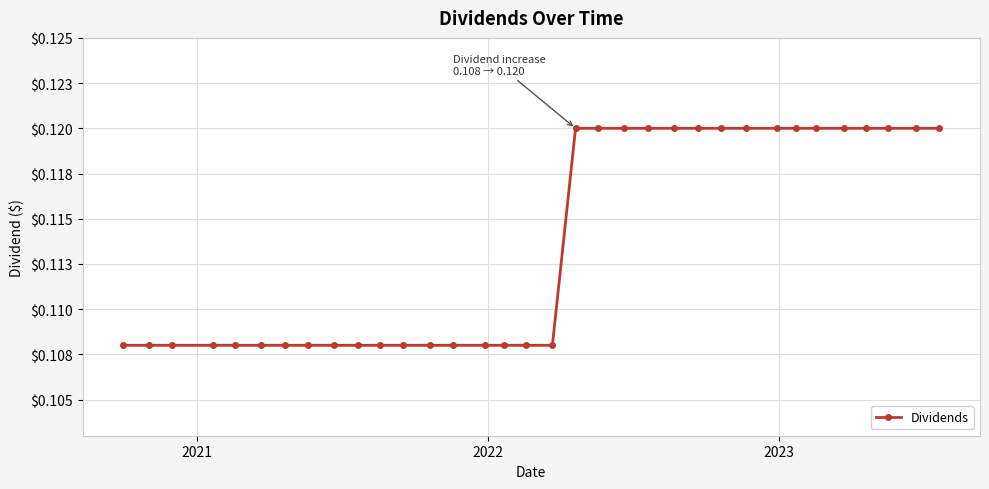

Does the chart have visible grid lines?

Yes